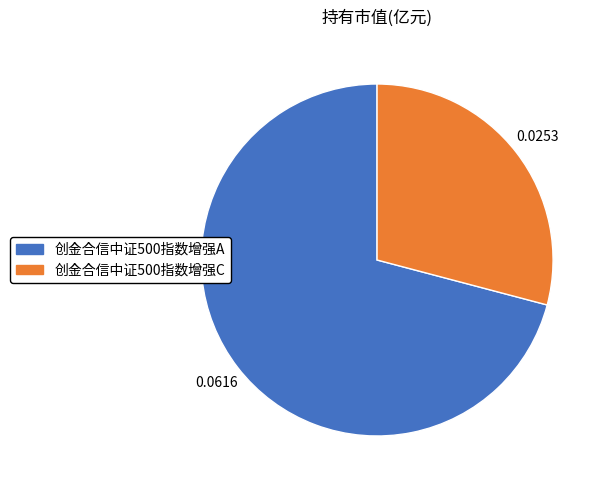

Which slice represents more than half of the pie?

创金合信中证500指数增强A